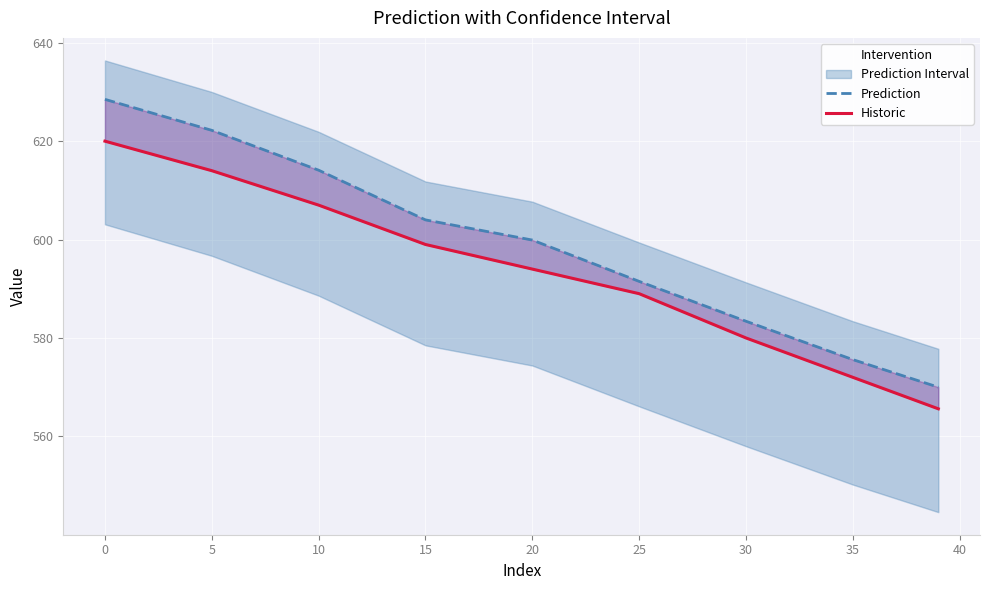

Which series changed the most between 20 and 26?

Prediction